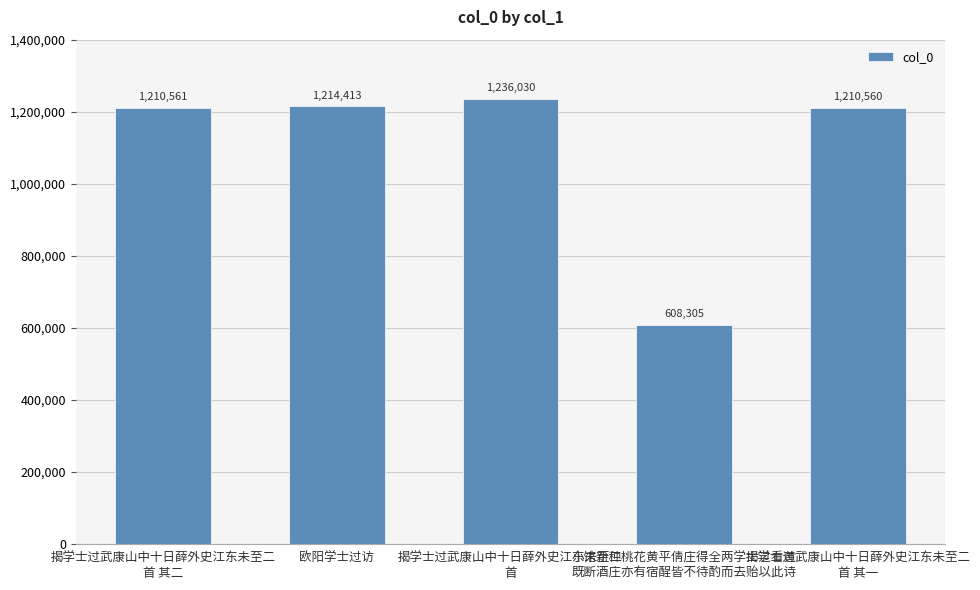

Rank the categories by value from lowest to highest.

小馆新种桃花黄平倩庄得全两学士过看黄
既断酒庄亦有宿酲皆不待酌而去贻以此诗, 揭学士过武康山中十日薛外史江东未至二
首 其一, 揭学士过武康山中十日薛外史江东未至二
首 其二, 欧阳学士过访, 揭学士过武康山中十日薛外史江东未至二
首